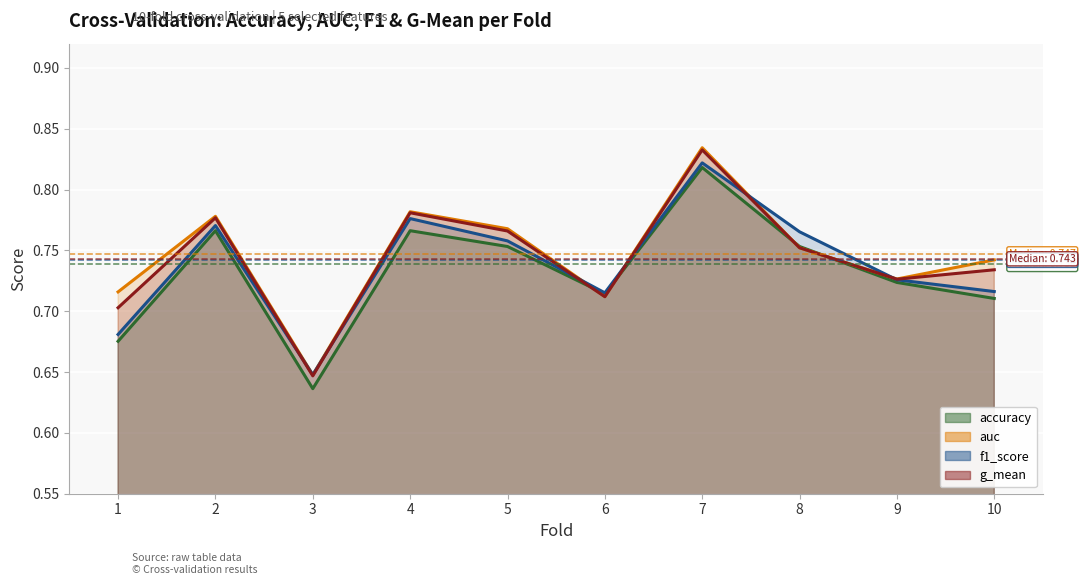

Reading left to right, extract all data points from this chart.

accuracy: 1=0.7	2=0.8	3=0.6	4=0.8	5=0.8	6=0.7	7=0.8	8=0.8	9=0.7	10=0.7
auc: 1=0.7	2=0.8	3=0.6	4=0.8	5=0.8	6=0.7	7=0.8	8=0.8	9=0.7	10=0.7
f1_score: 1=0.7	2=0.8	3=0.6	4=0.8	5=0.8	6=0.7	7=0.8	8=0.8	9=0.7	10=0.7
g_mean: 1=0.7	2=0.8	3=0.6	4=0.8	5=0.8	6=0.7	7=0.8	8=0.8	9=0.7	10=0.7